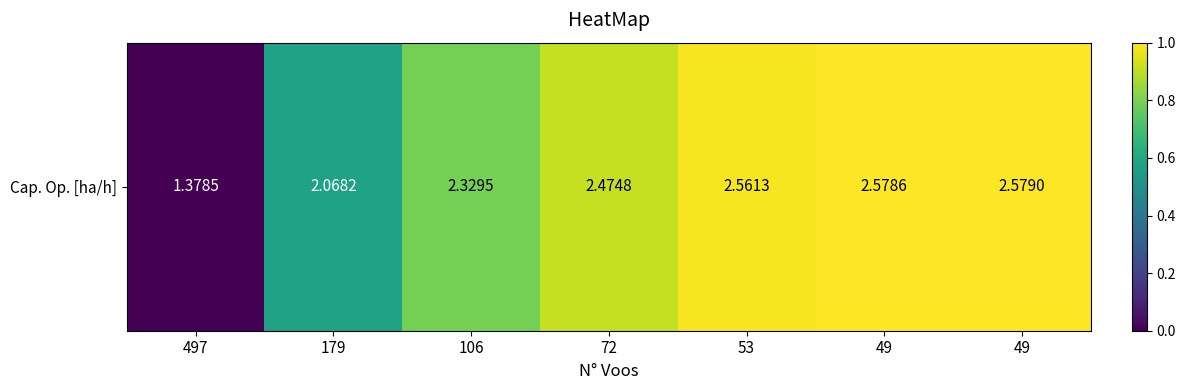

Rank the categories by value from highest to lowest.

49, 49, 53, 72, 106, 179, 497